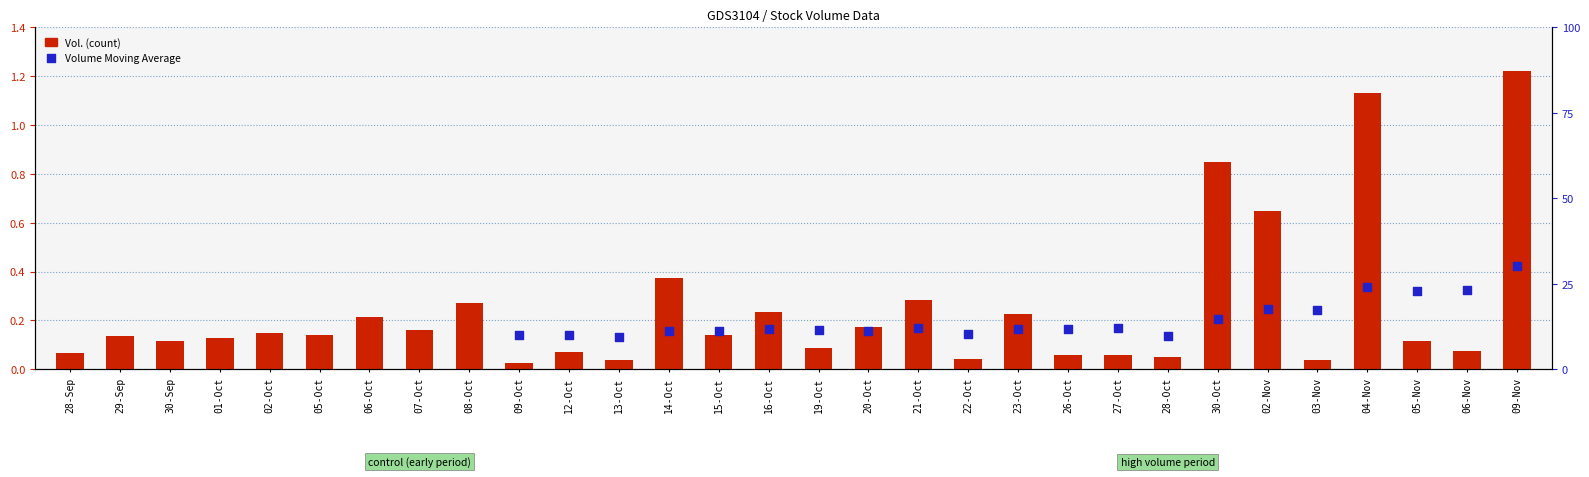

Is the value of Vol. at 26-Oct greater than the value of Volume Moving Average at 08-Oct?

No